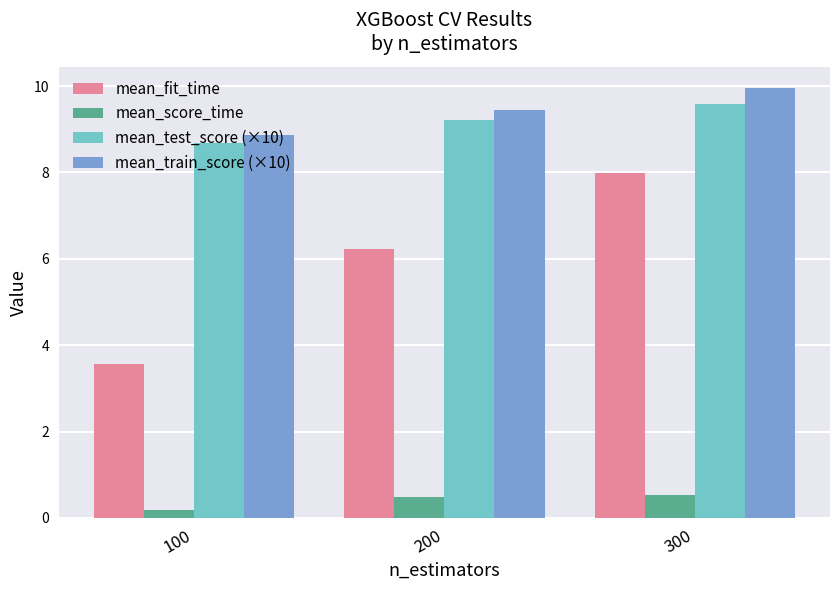

Count the mean_test_score (×10) values in the range 8 to 9.

1